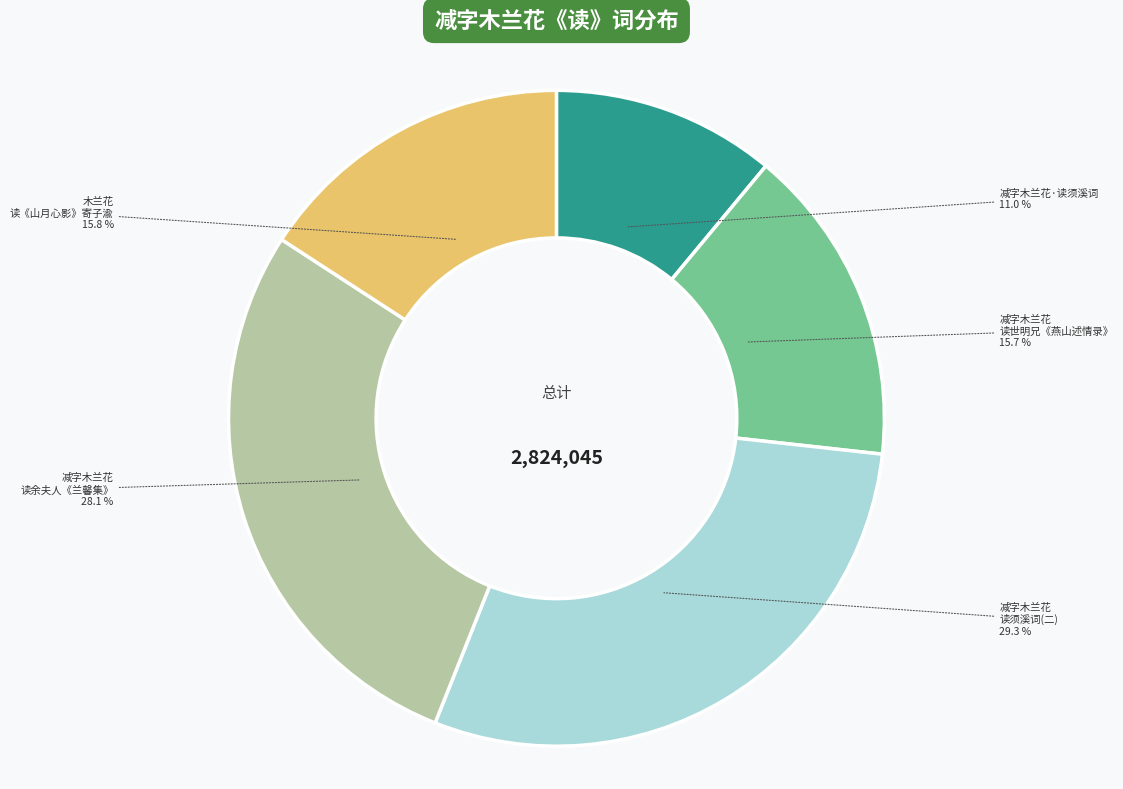

Is there a majority slice in this chart?

No